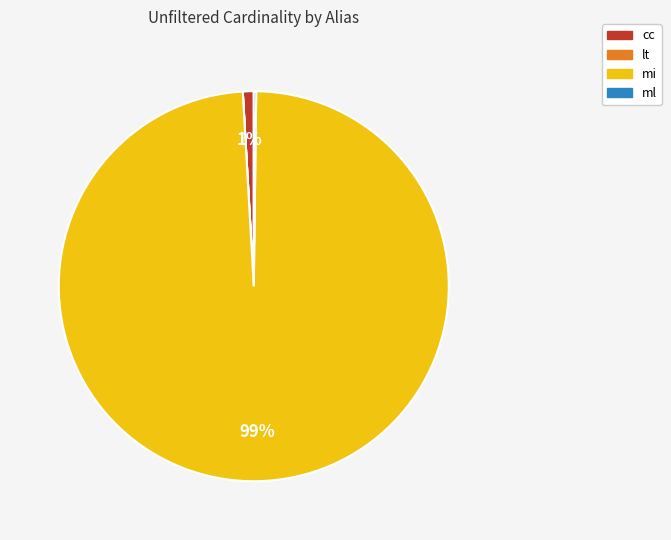

The mi slice represents 99% of the pie. True or false?

True